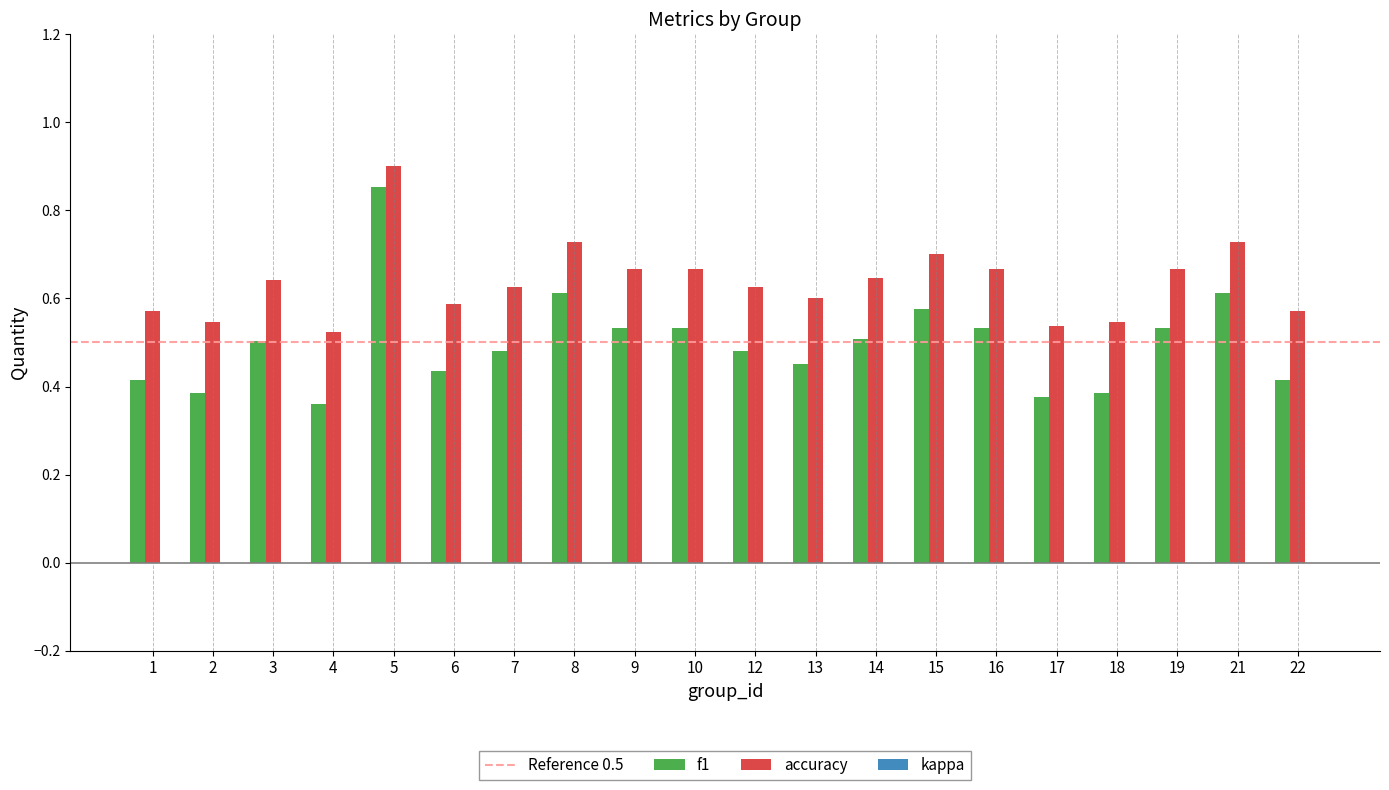

How many bars are there in total?

40